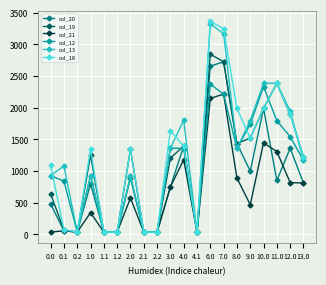

What is the total value across all series at 4.0?

8508.8